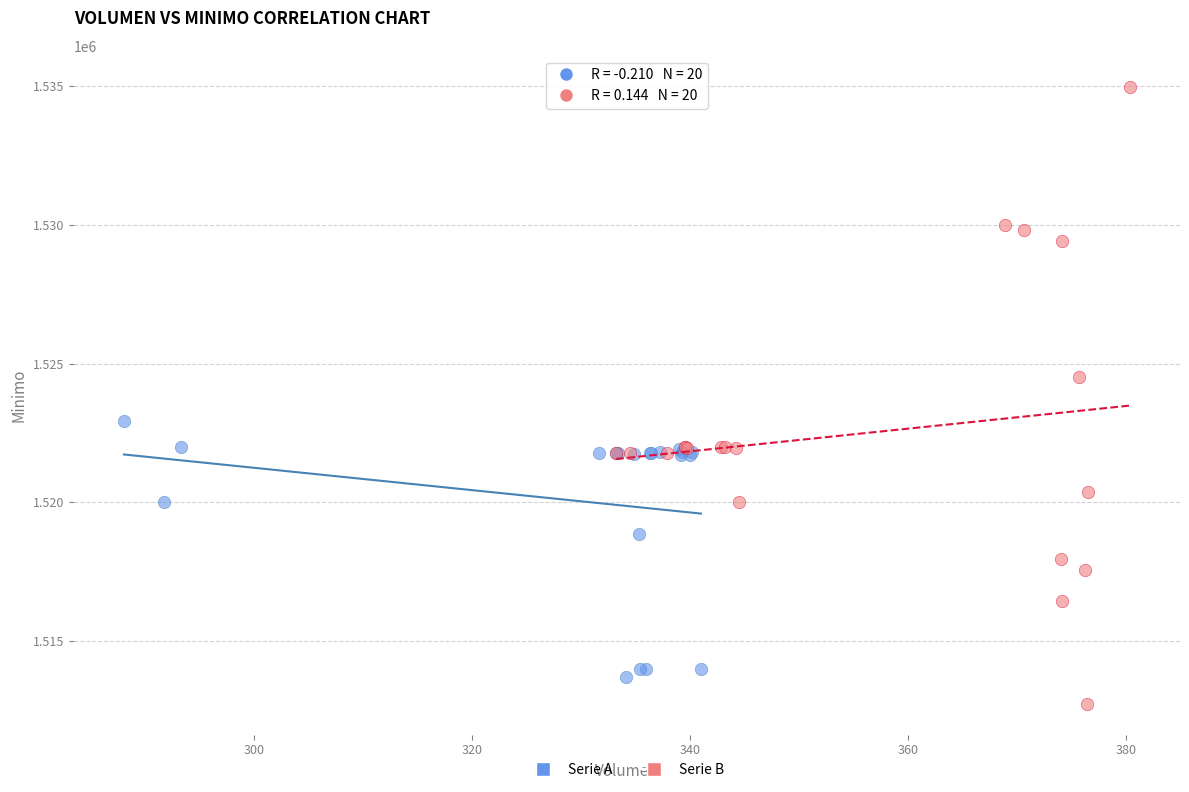

Which series reaches the maximum Y coordinate?

Serie B